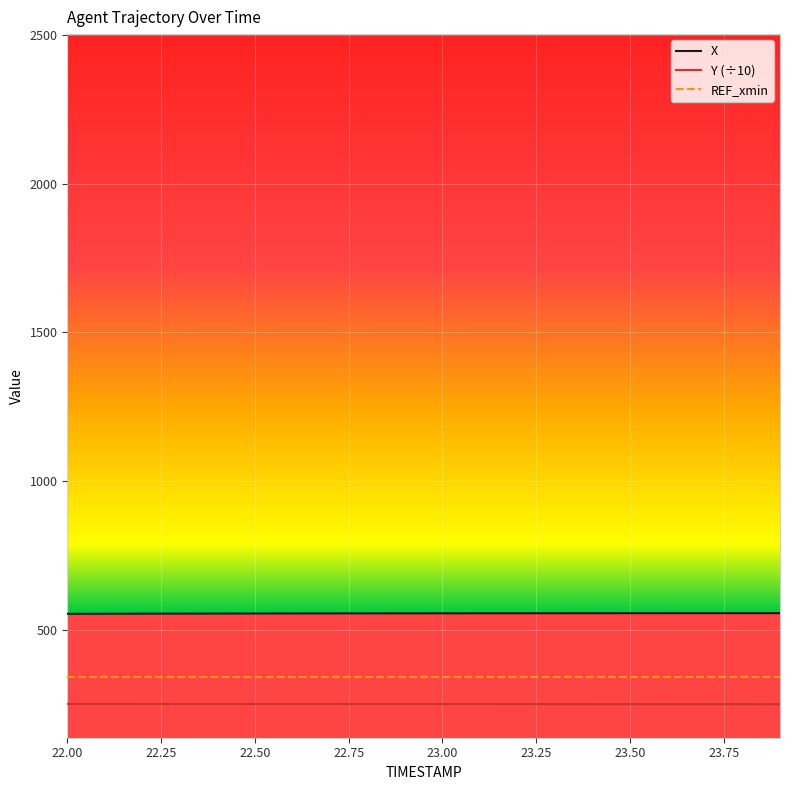

List the series in order of their overall mean, lowest first.

Y (÷10), REF_xmin, X